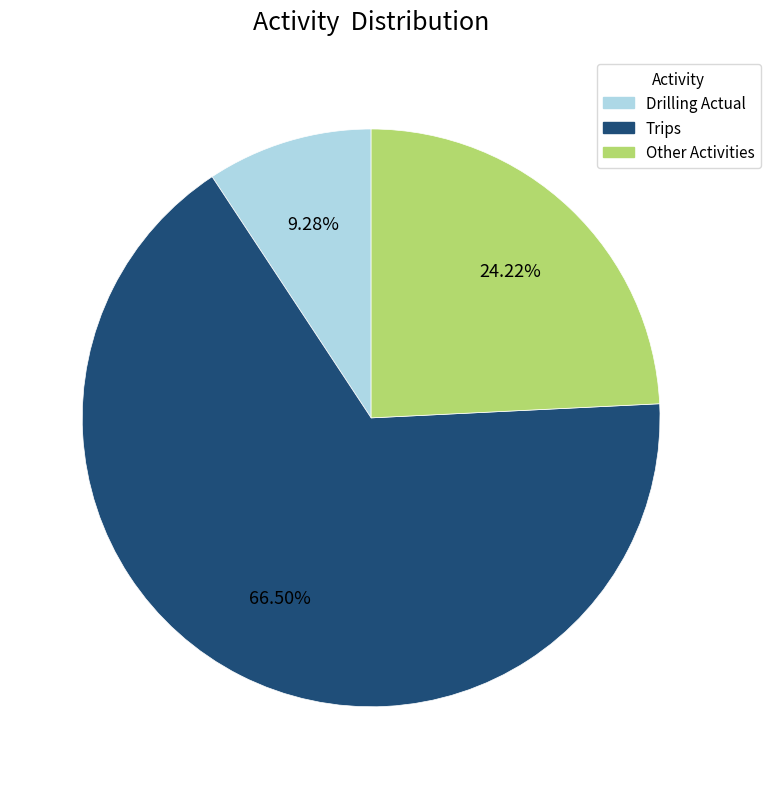

Does any single category account for the majority?

Yes